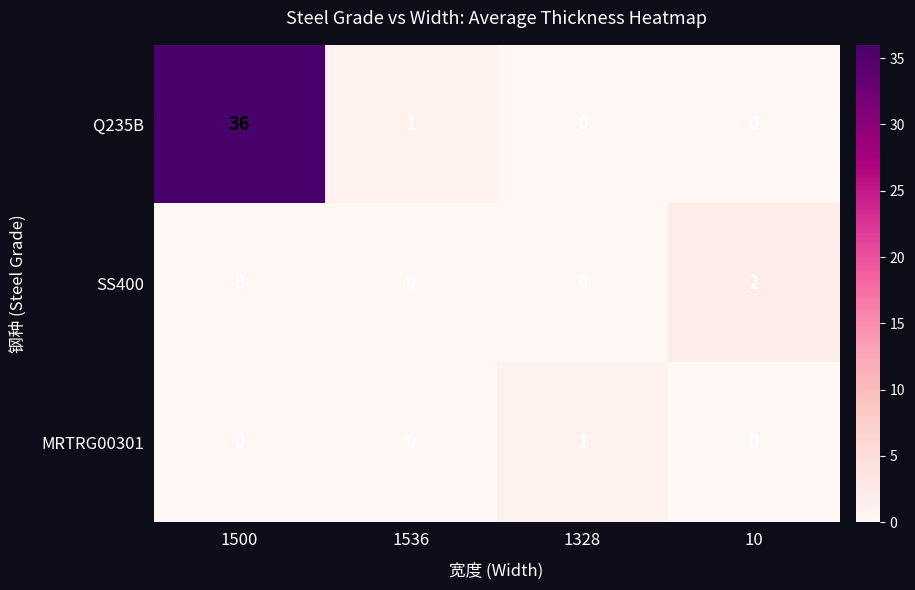

Is it true that Q235B equals 21 at 10?

False